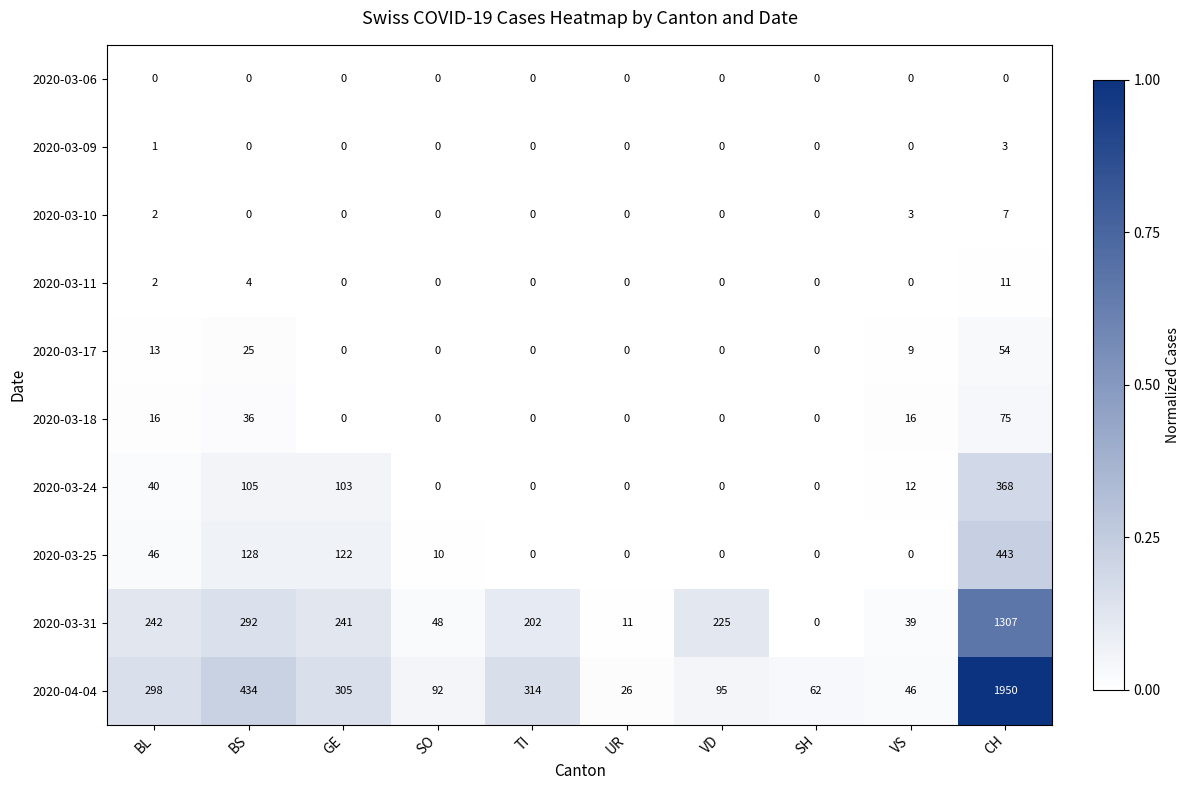

The 2020-03-09 series shows -1 at UR. True or false?

False